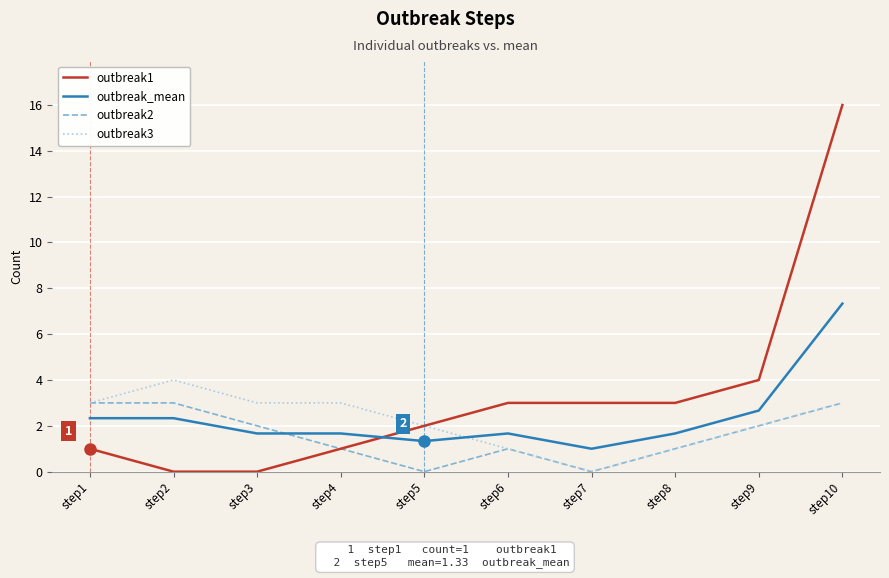

At how many categories does at least one series exceed 11?

1